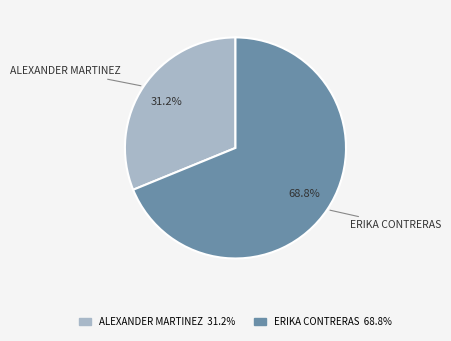

Do ERIKA CONTRERAS and ALEXANDER MARTINEZ together represent more than half of the pie?

Yes